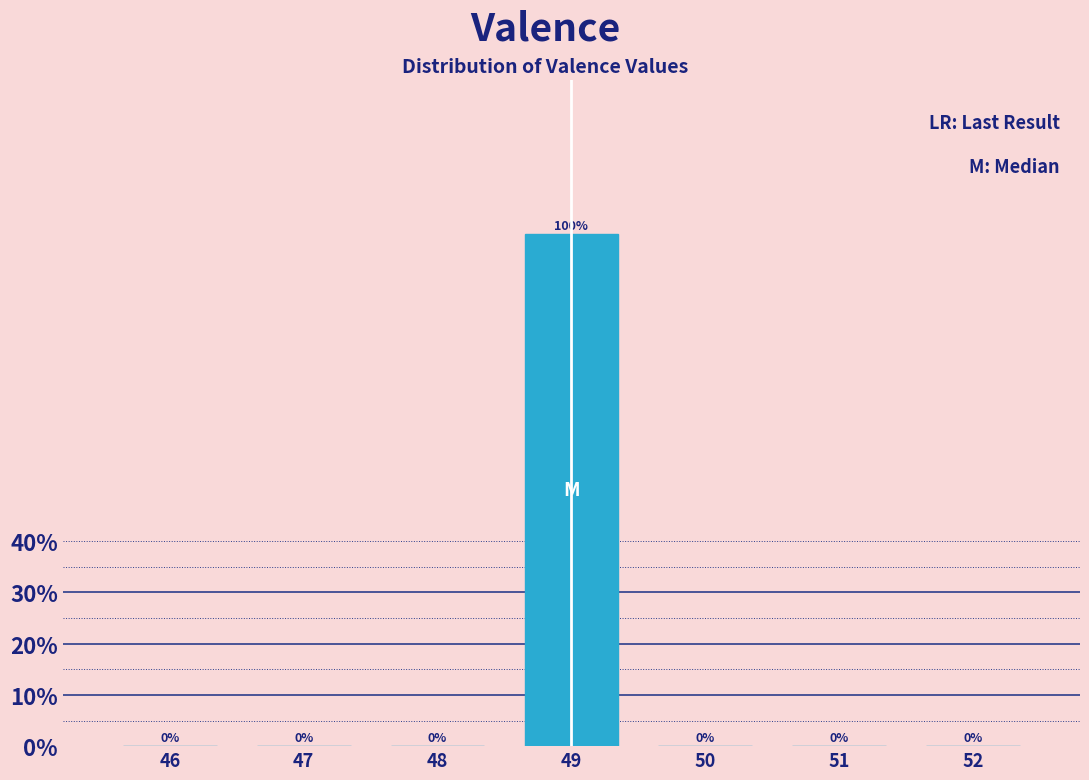

Reading left to right, list all the values displayed in this chart.

46=0	47=0	48=0	49=100	50=0	51=0	52=0